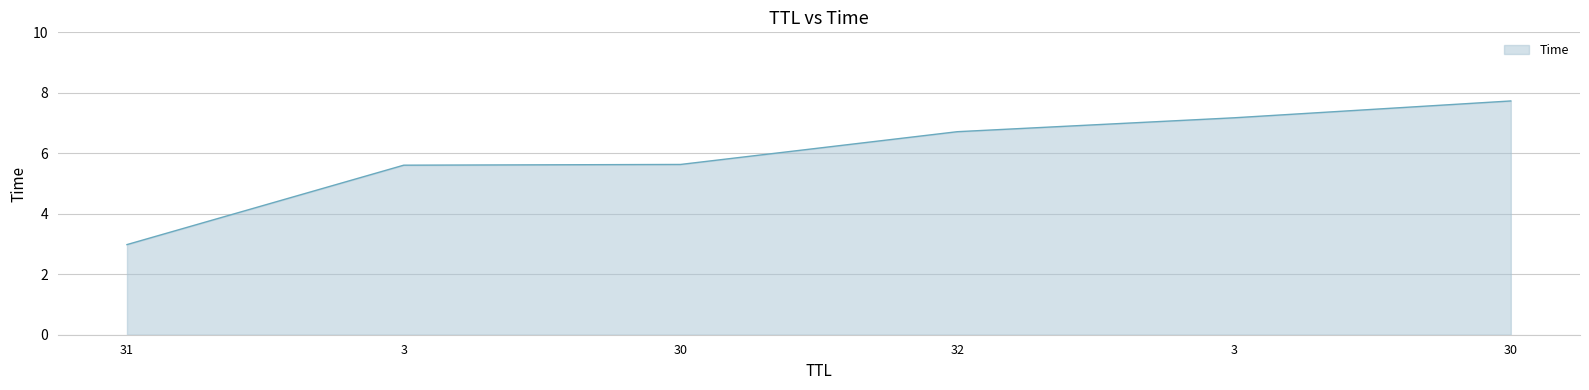

List the labels in order of value, smallest first.

31, 3, 30, 32, 3, 30